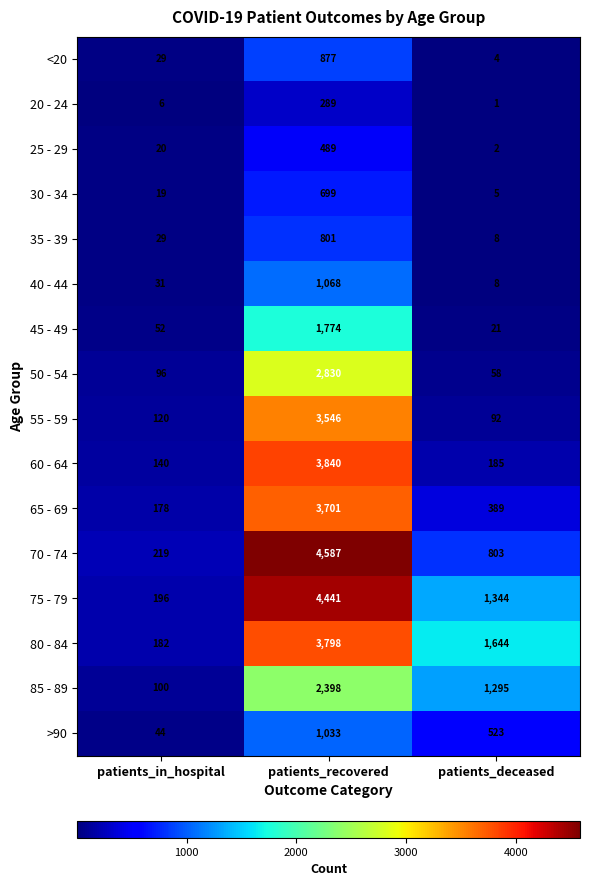

What is the difference between the 50 - 54 values at patients_deceased and patients_in_hospital?

38